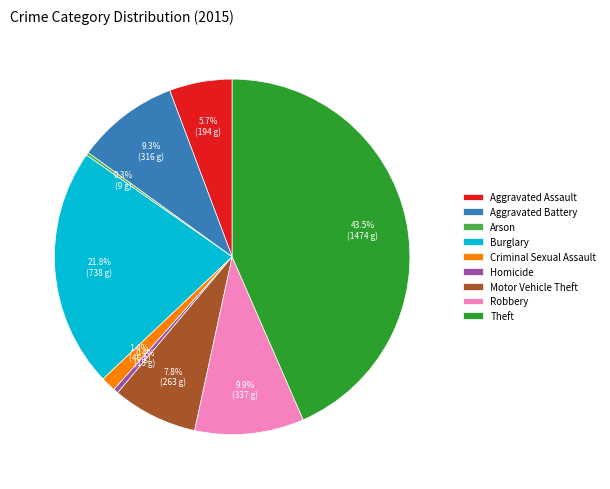

Between Homicide and Robbery, which is larger?

Robbery